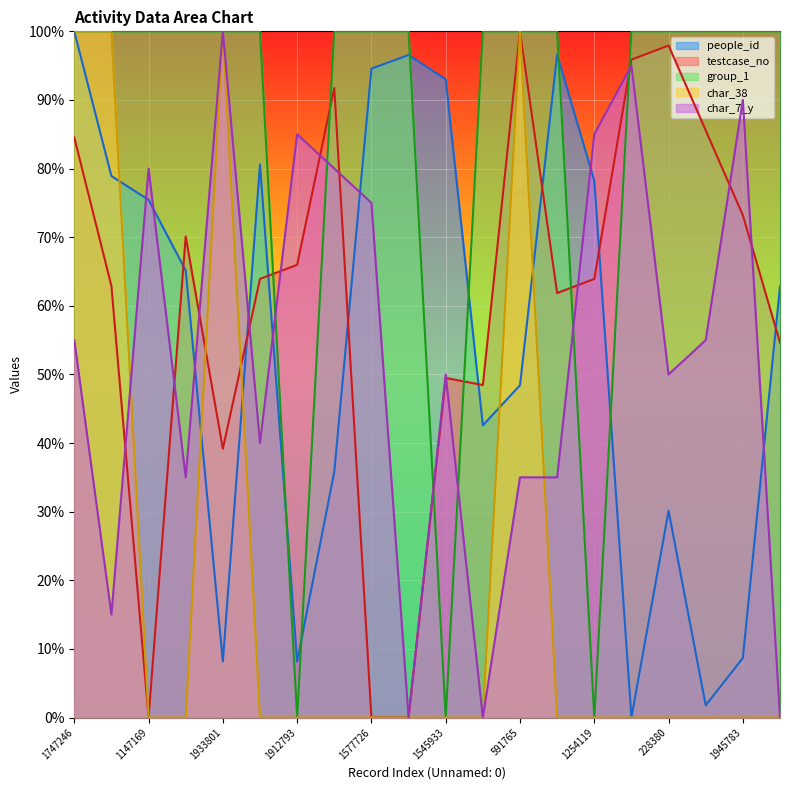

What is the label of the 17th point from the left?

228380